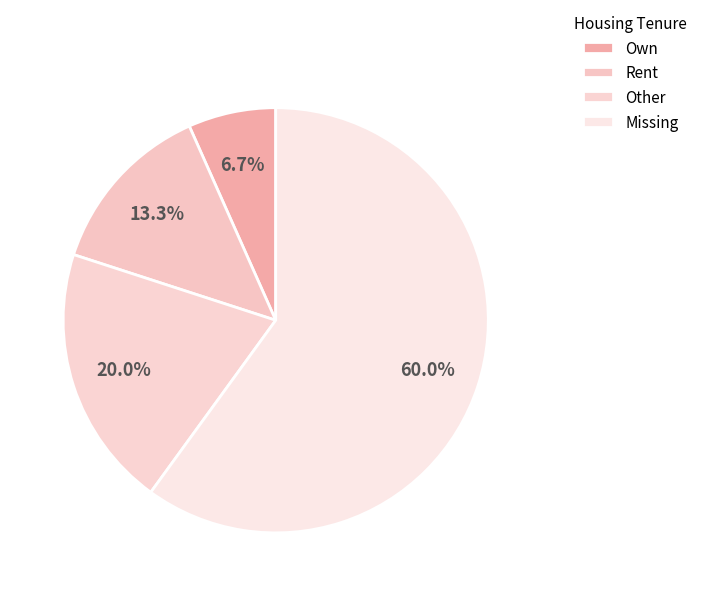

Which slice is the smallest?

Own